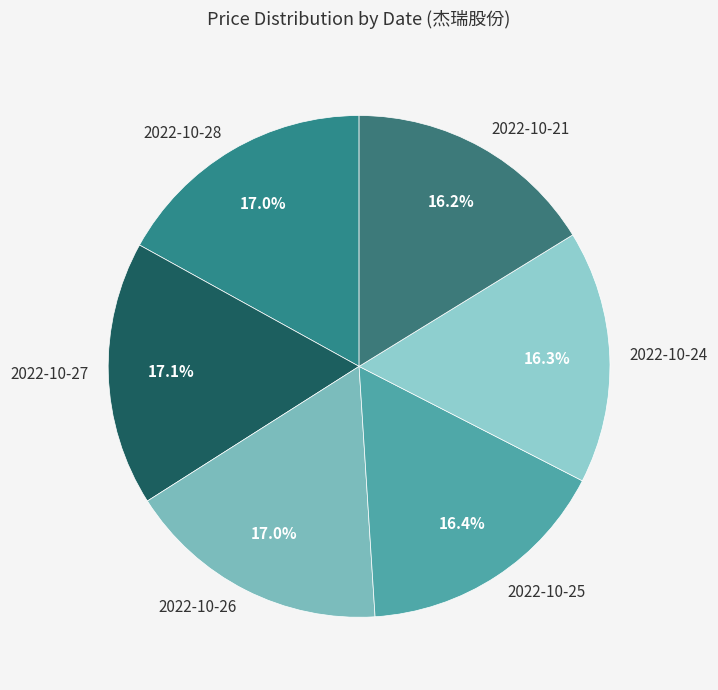

To the nearest percent, what is the difference between the largest and smallest slice percentages?

1%